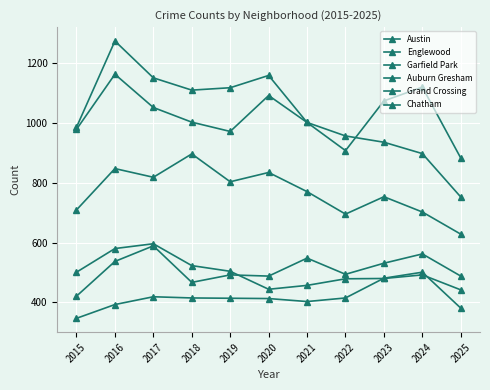

Count the number of categories in the chart.

11